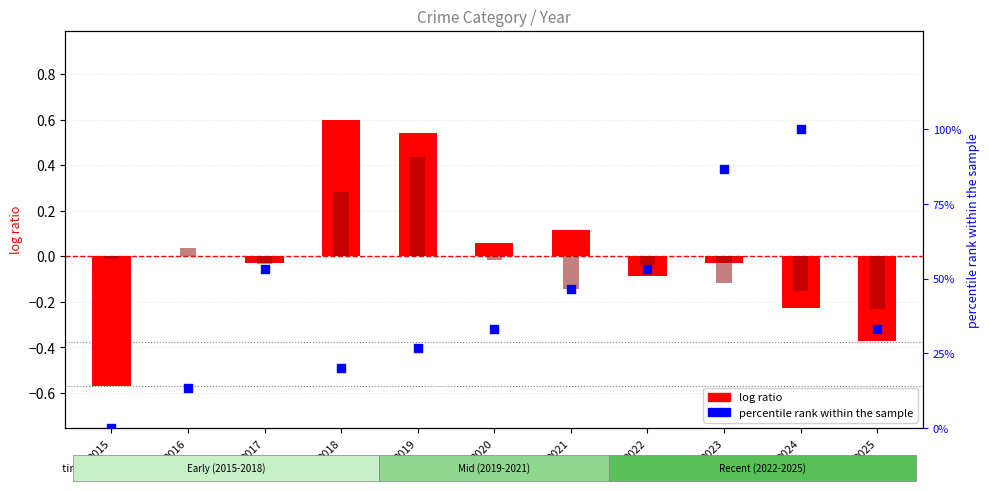

Is the value of log ratio (Theft) at 2023 greater than the value of log ratio (Robbery) at 2025?

Yes